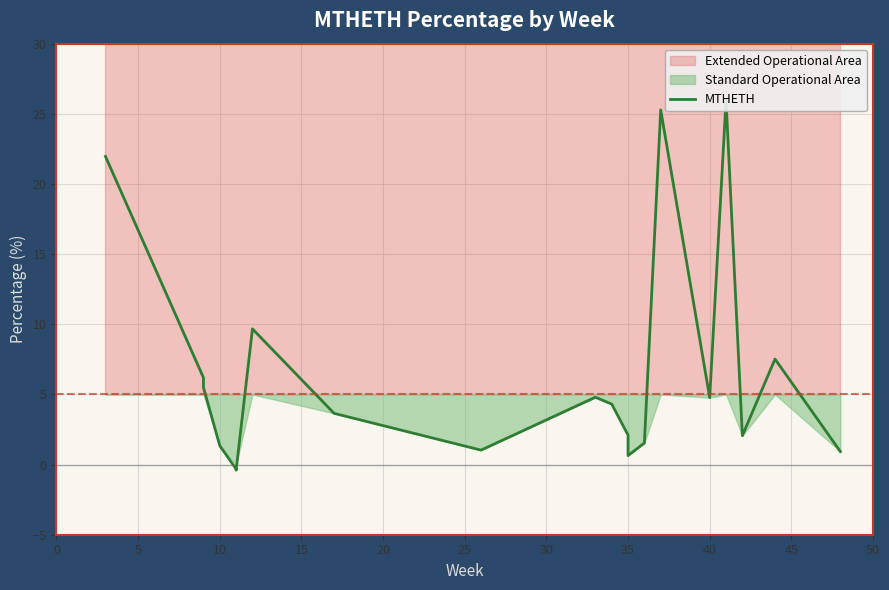

True or false: the data has more than 0 interior local peaks.

True